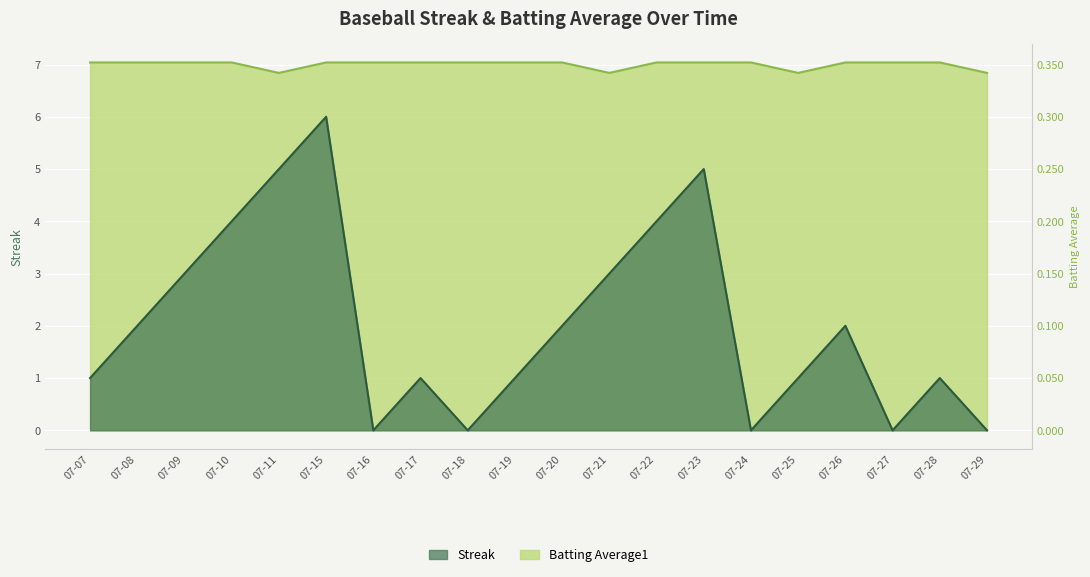

Which series changed the most between 07-08 and 07-29?

Streak